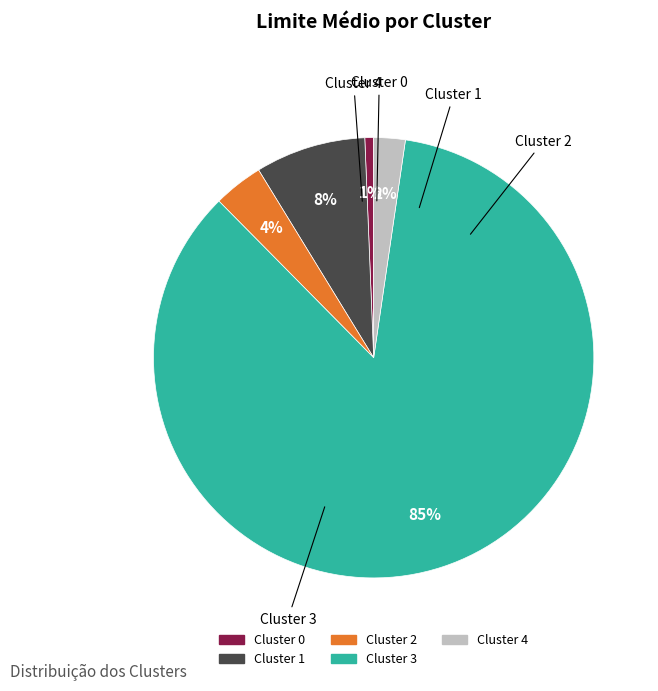

How many slices are in this pie chart?

5